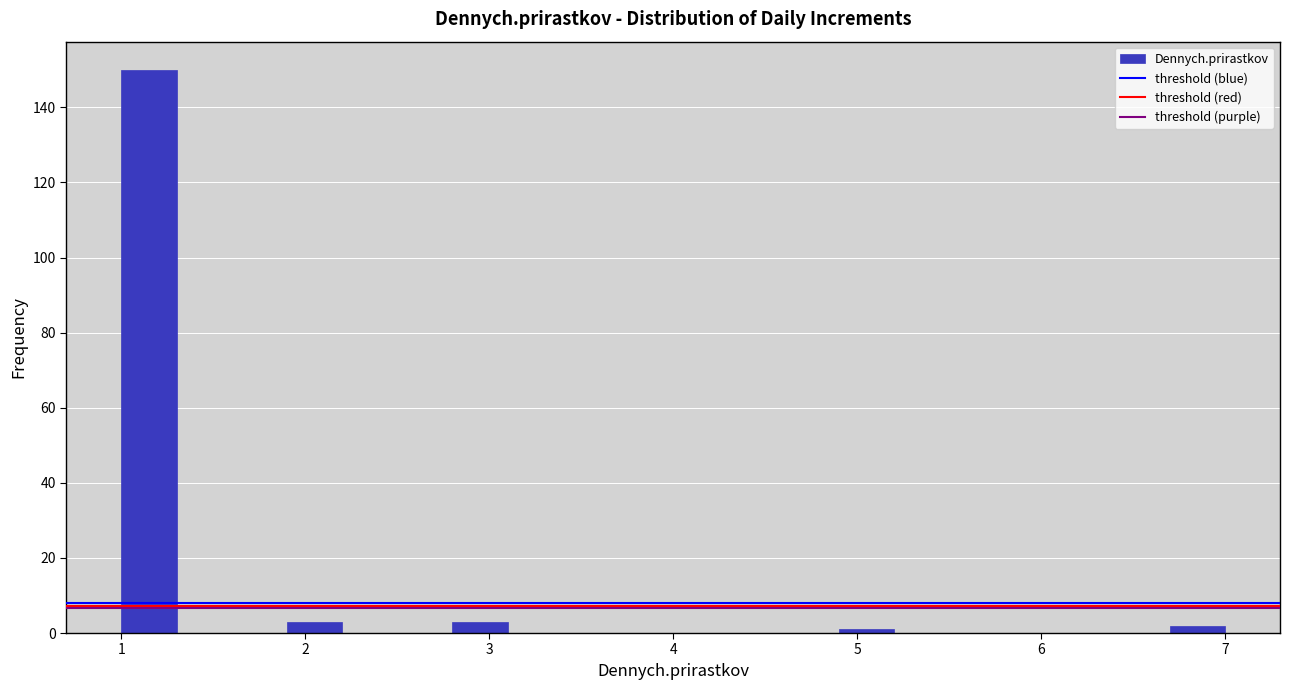

Read against the x-axis, roughly where is the centre of the tallest bar?

1.2